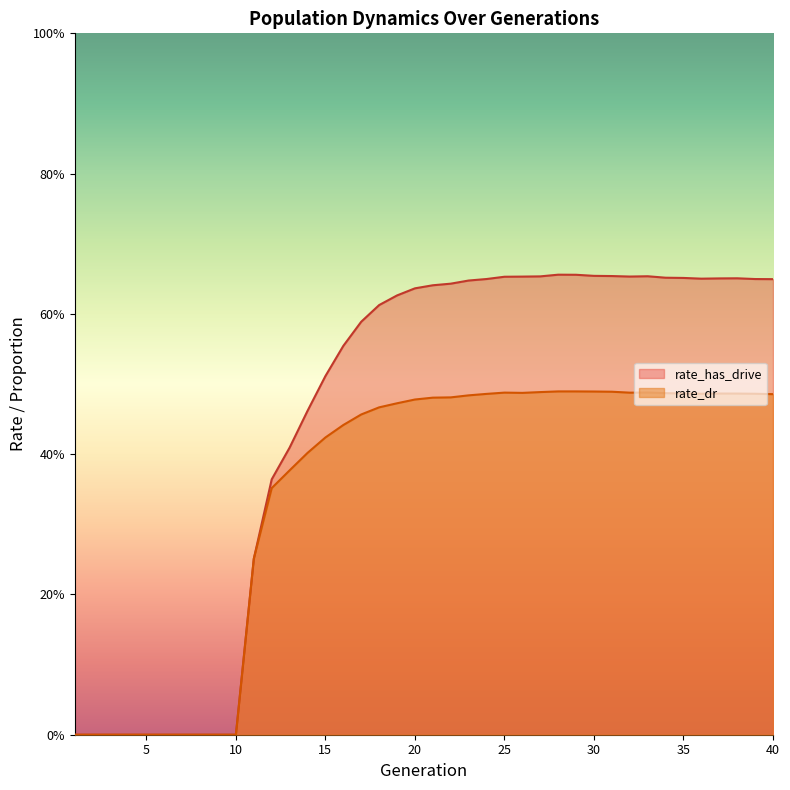

Count the number of data series in this chart.

2